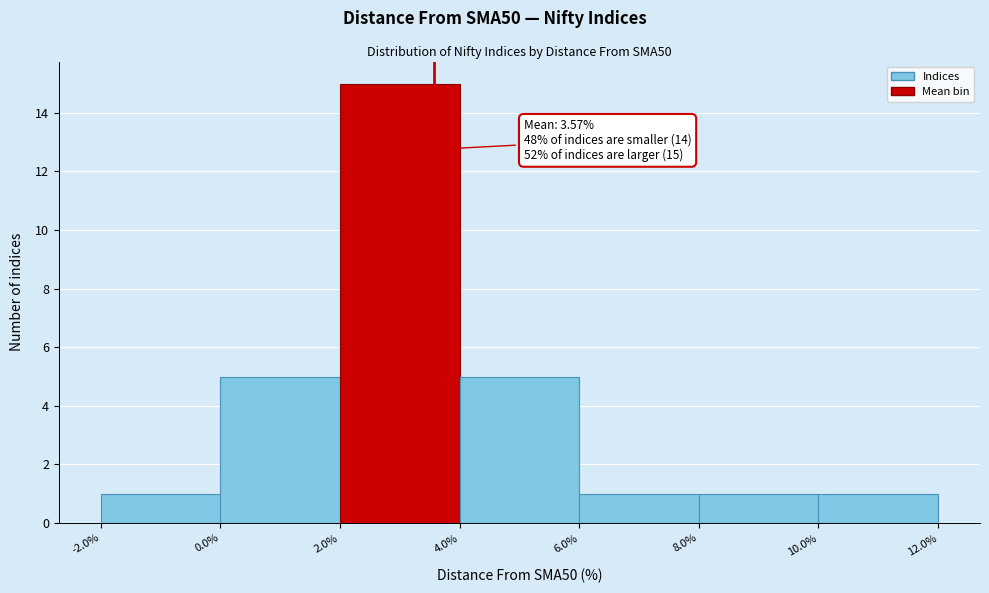

Over which range of the x-axis is the bar tallest?

2.0% to 4.0%